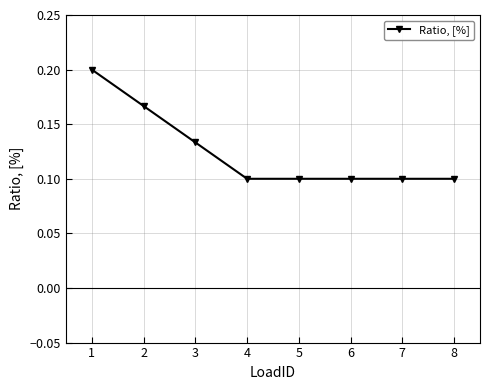

True or false: the data has more than 2 interior local peaks.

False